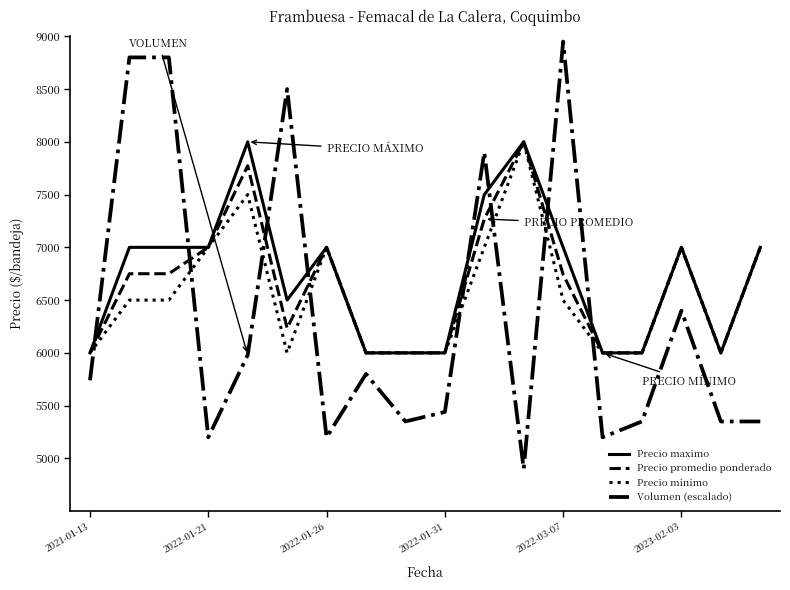

Which series has the largest range (max minus min)?

Volumen (escalado)